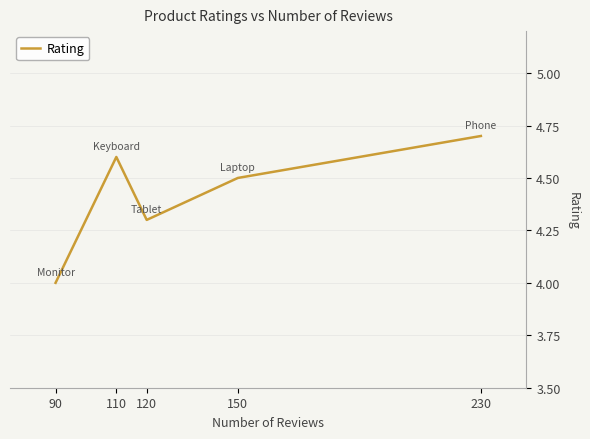

Is this an area chart (filled region under the line)?

No